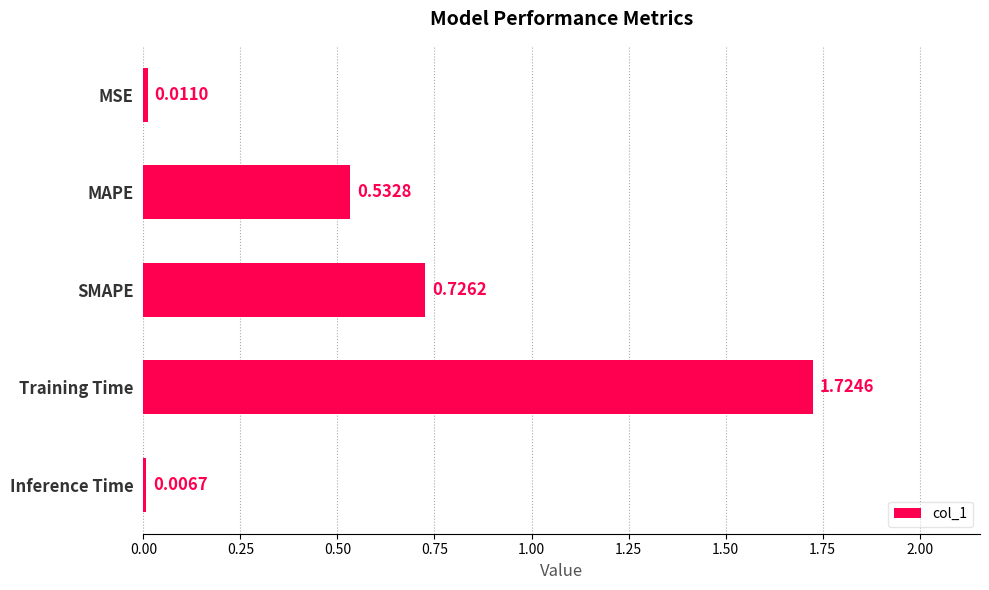

What is the sum of all values?

3.0